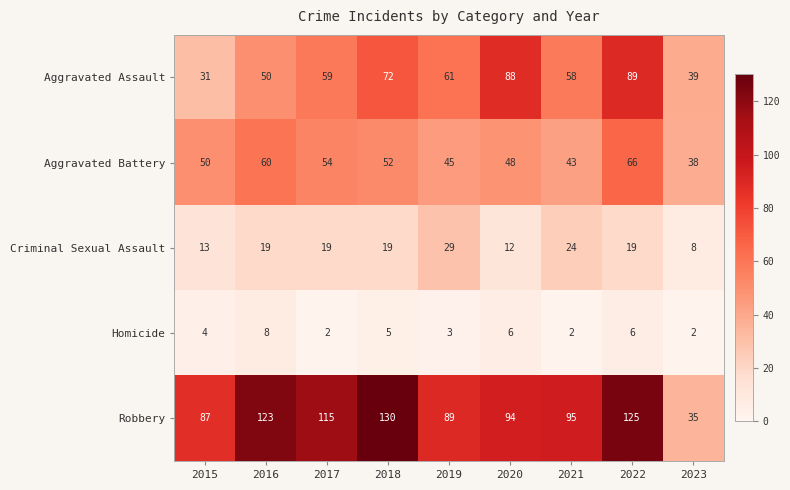

Rank the categories by Aggravated Assault value from lowest to highest.

2015, 2023, 2016, 2021, 2017, 2019, 2018, 2020, 2022